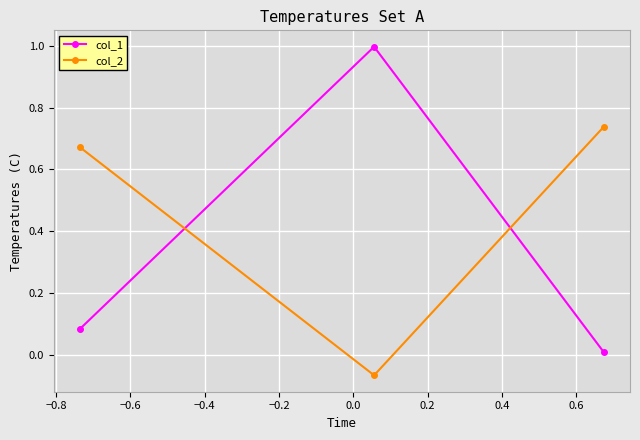

Which series has the widest spread of values?

col_1